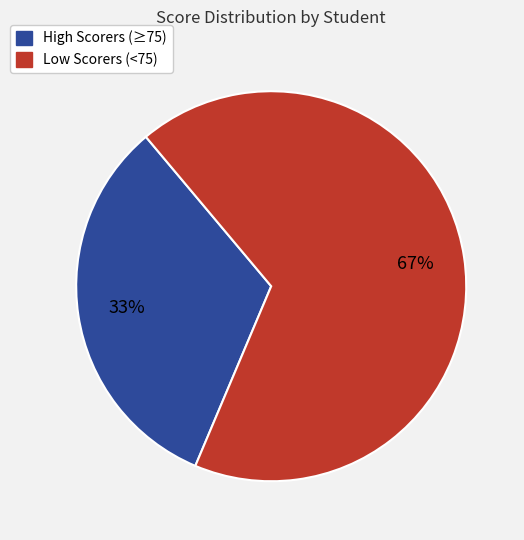

Does any single category account for the majority?

Yes